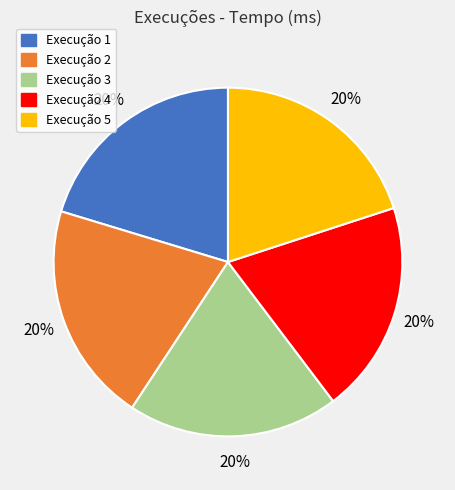

Count the number of slices in the pie.

5